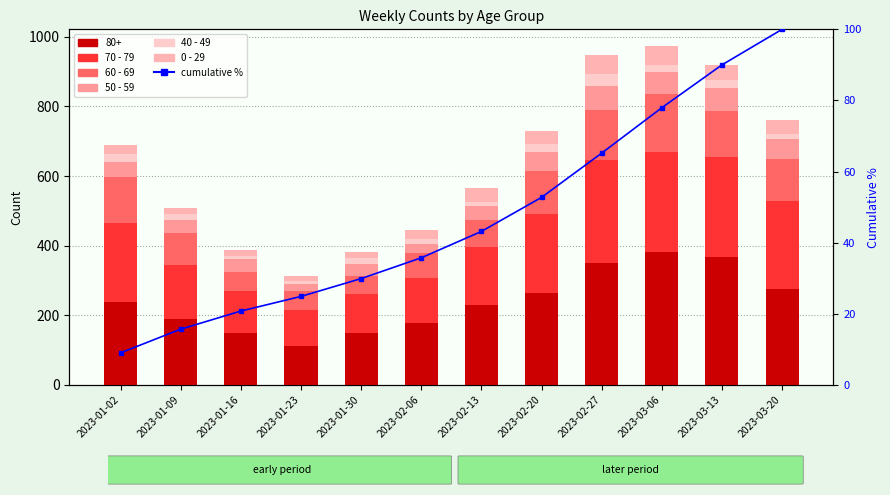

Is the value of 40 - 49 at 2023-01-30 greater than the value of 50 - 59 at 2023-02-27?

No